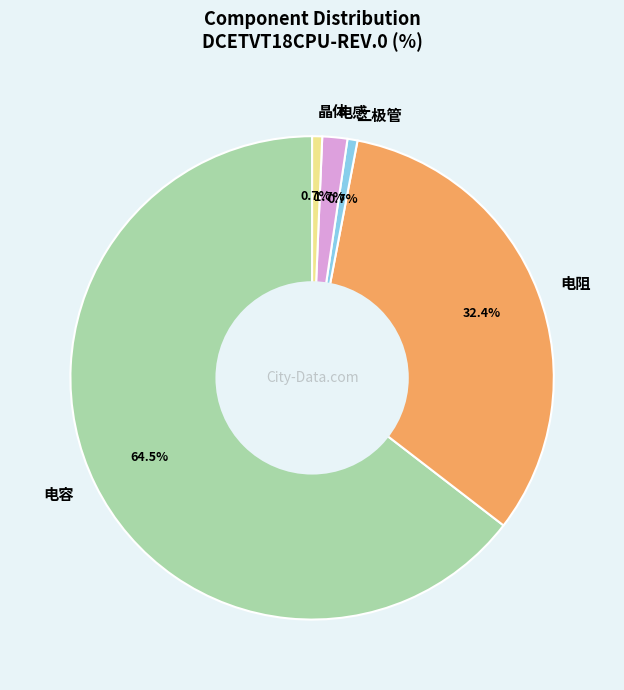

To the nearest percent, what portion does 二极管 represent?

1%